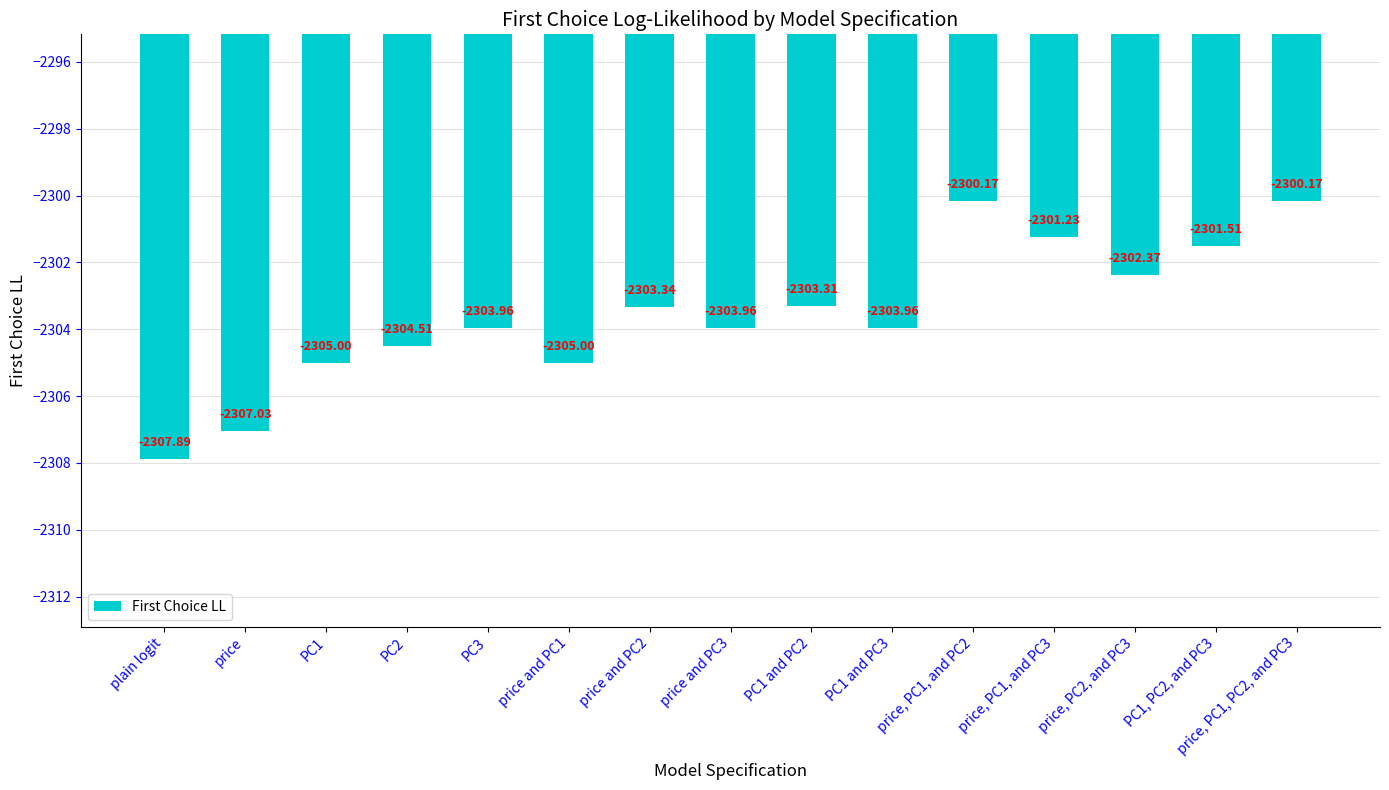

True or false: the data shows -2305.0 at price and PC1.

True